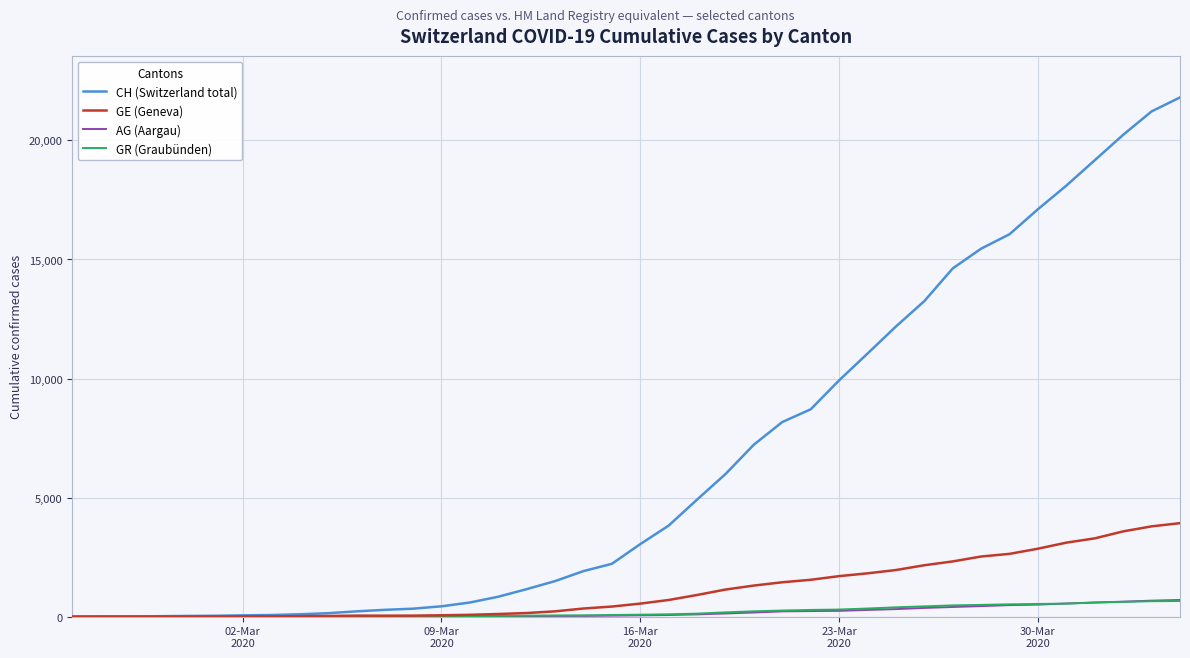

What is the maximum value shown in the chart?

21806